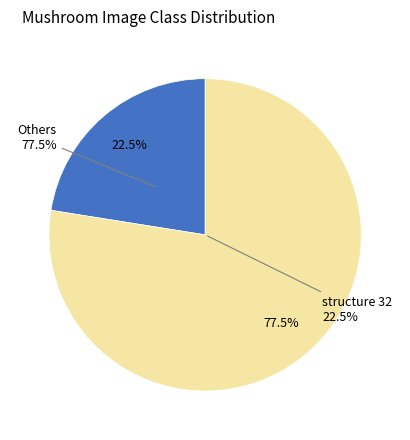

What percentage is the structure 32 slice, to the nearest percent?

22%